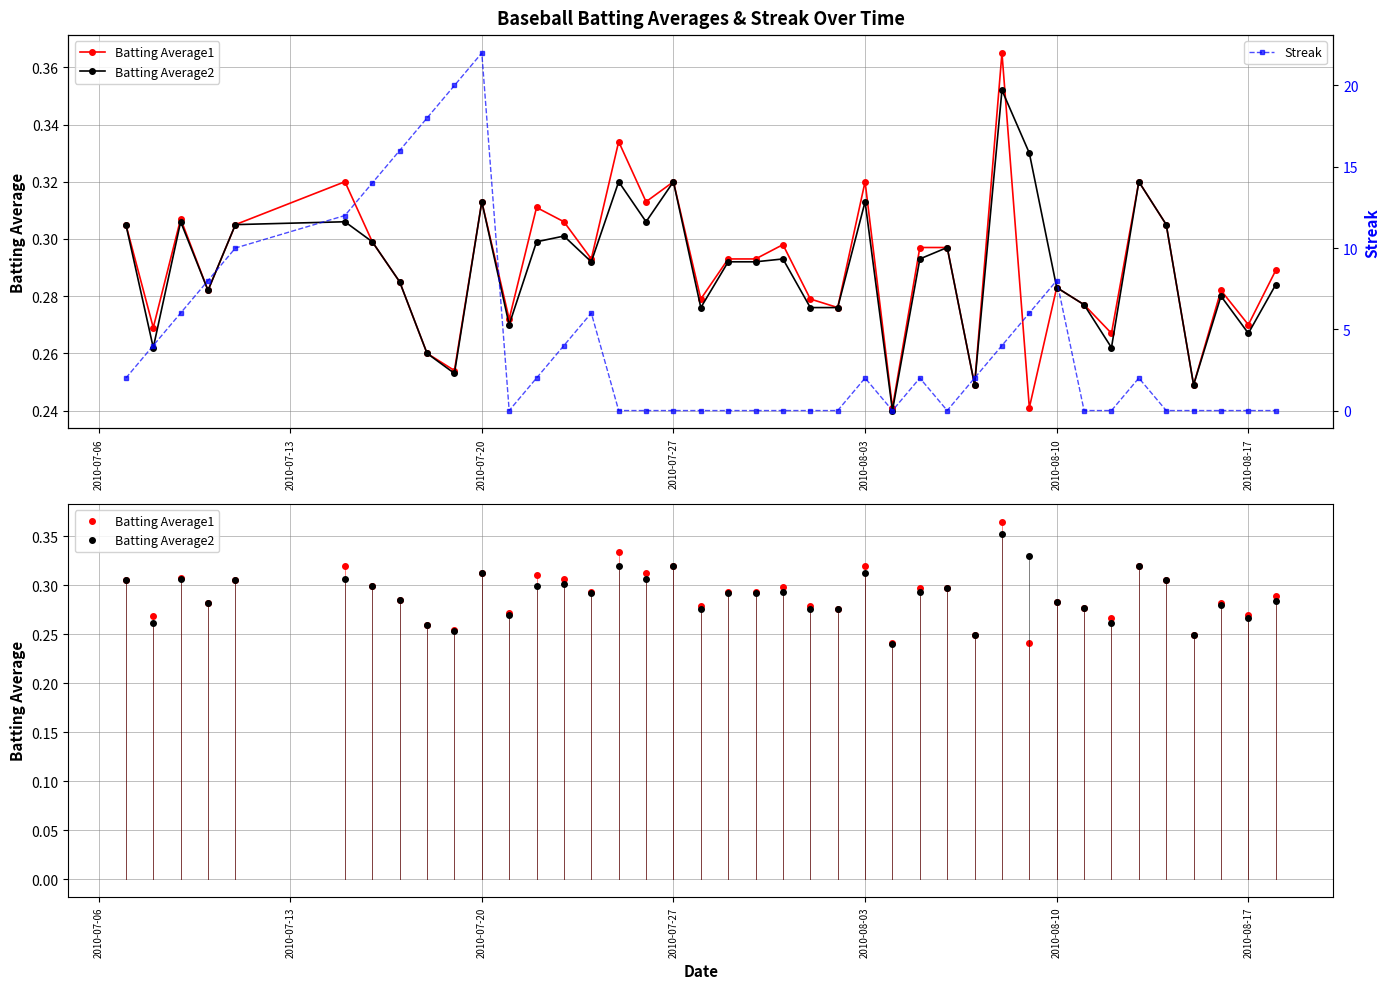

How many lines are shown in the chart?

3